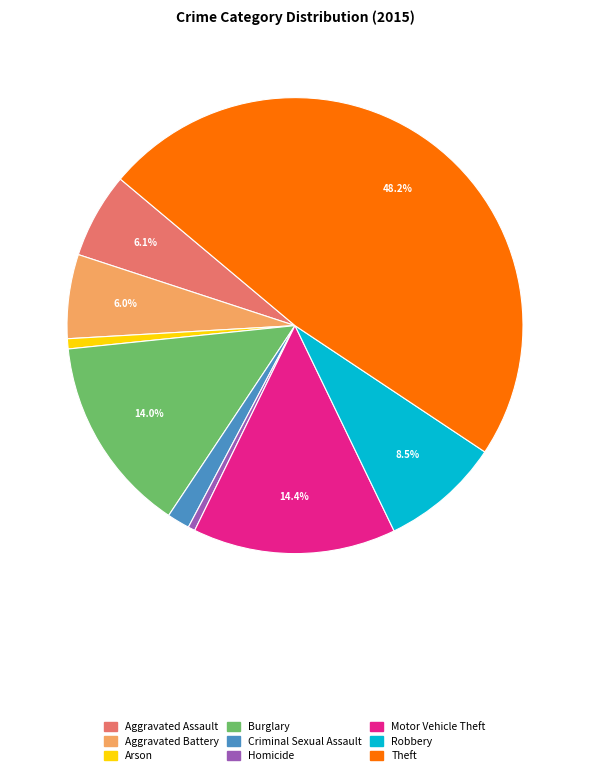

Which category has the biggest portion of the pie?

Theft